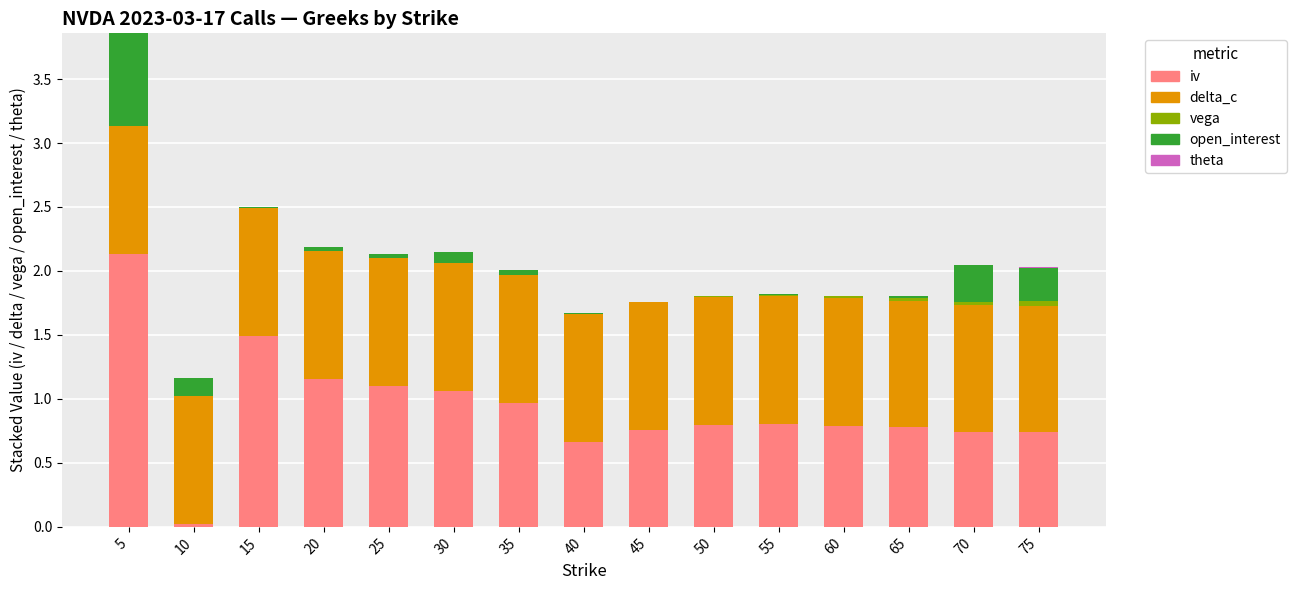

The value of iv at 30 is 0.5. True or false?

False